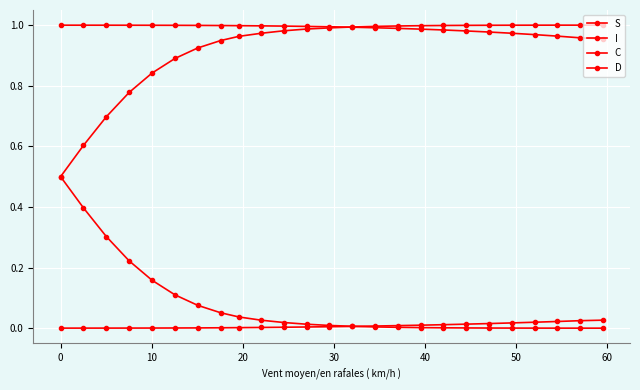

Is this an area chart (filled region under the line)?

No